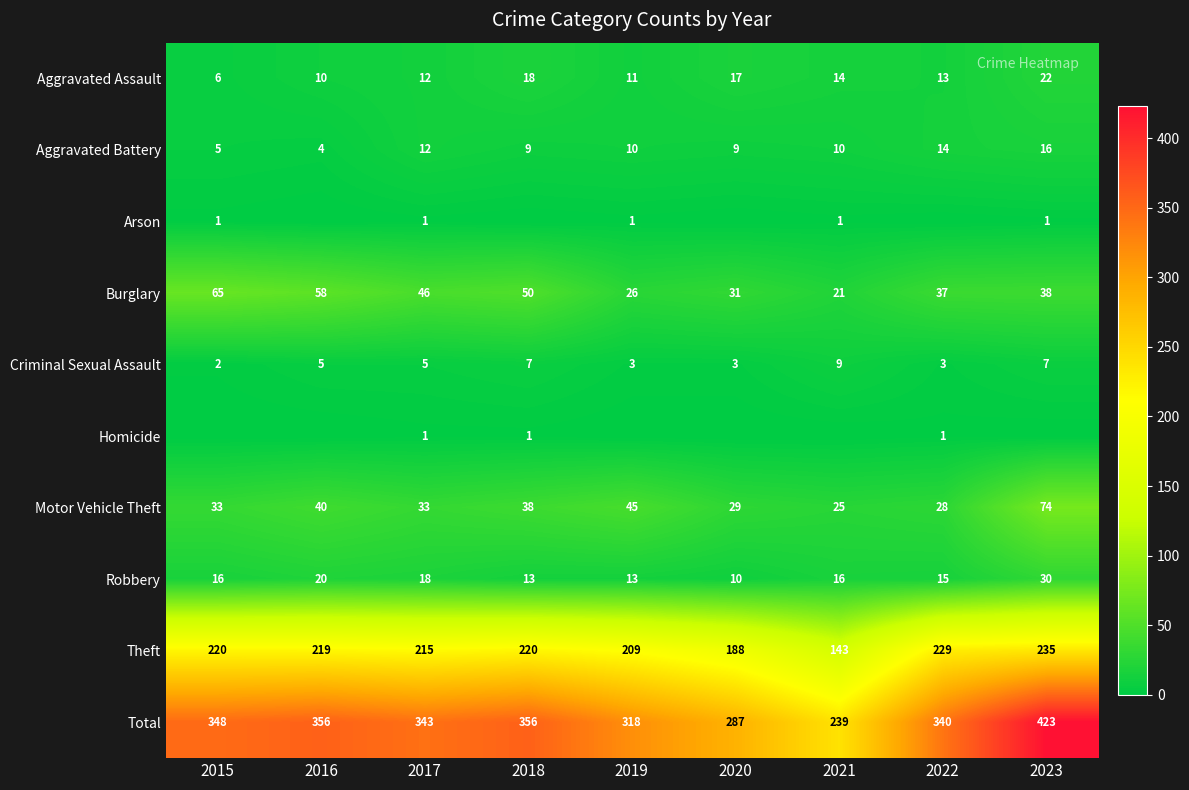

The Motor Vehicle Theft series shows 63 at 2018. True or false?

False